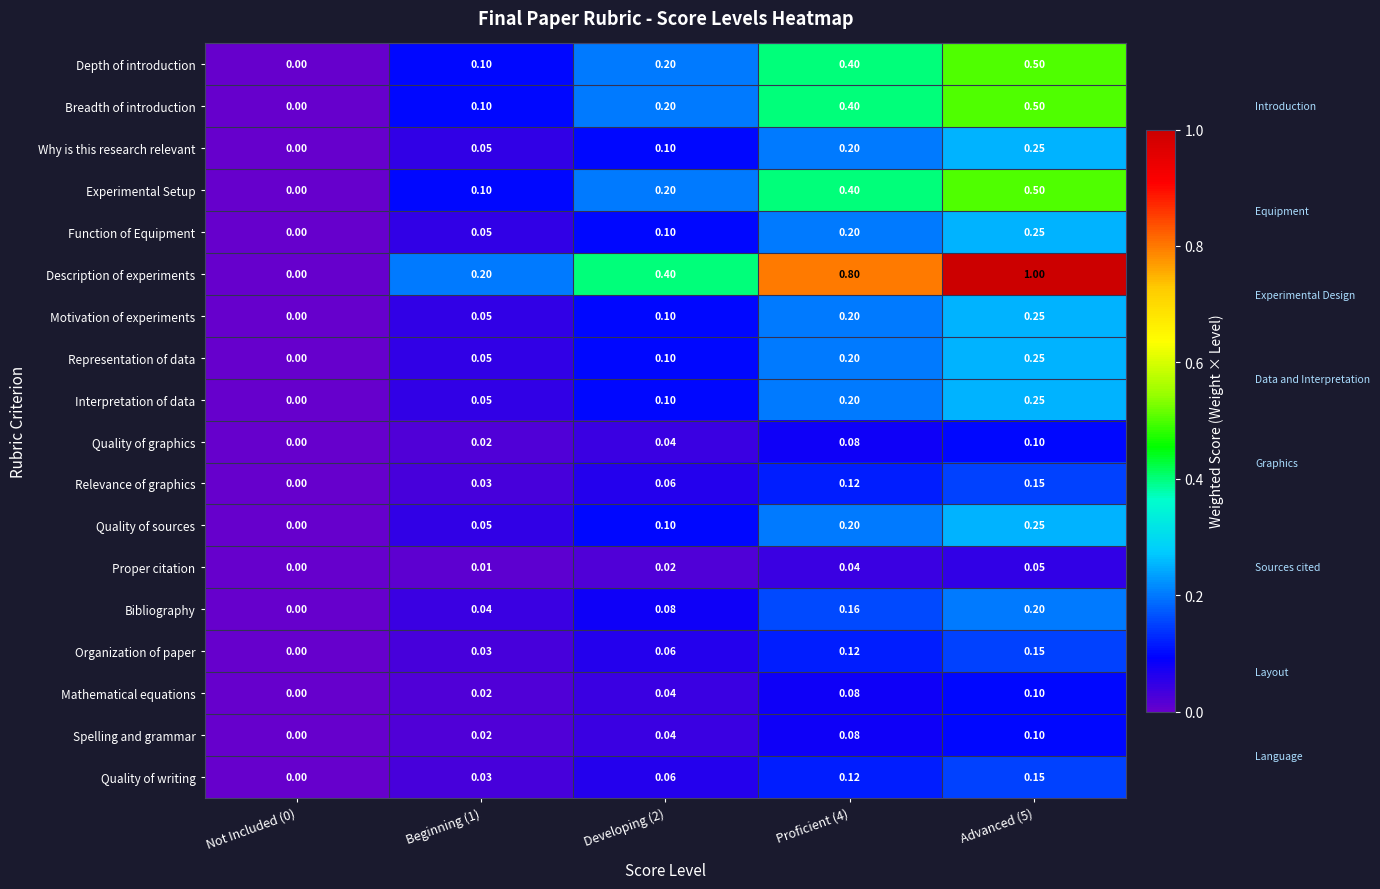

Which series has the largest range (max minus min)?

Description of experiments